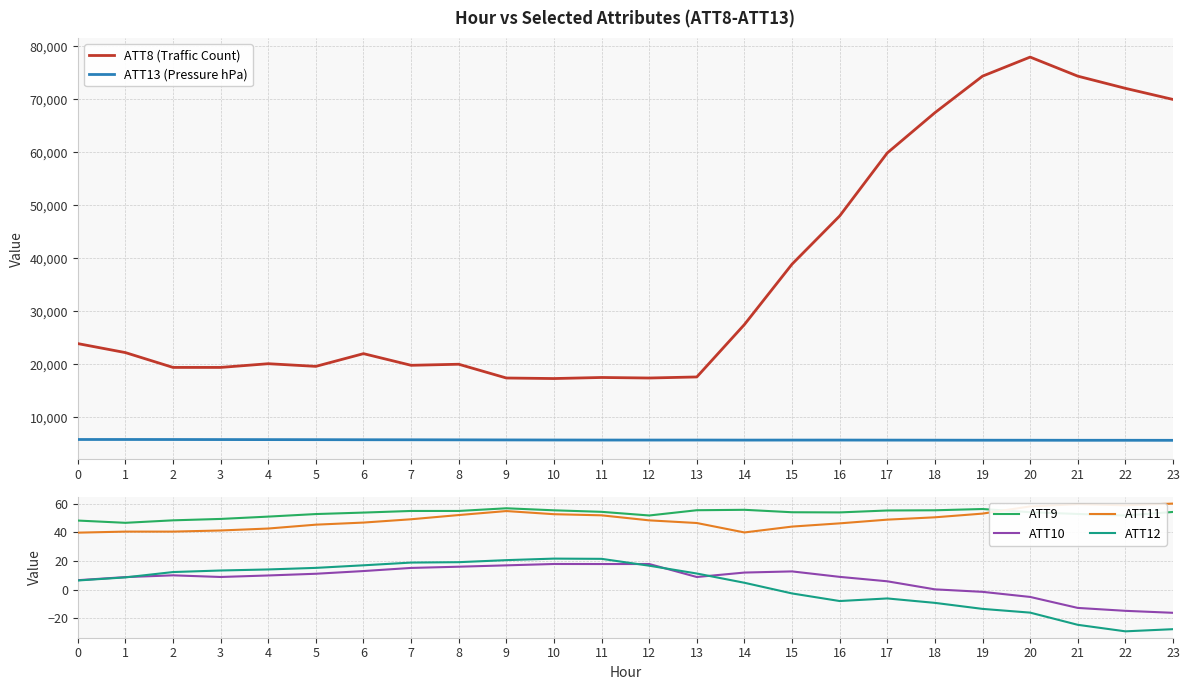

True or false: ATT13 (Pressure hPa) and ATT11 intersect in this chart.

False